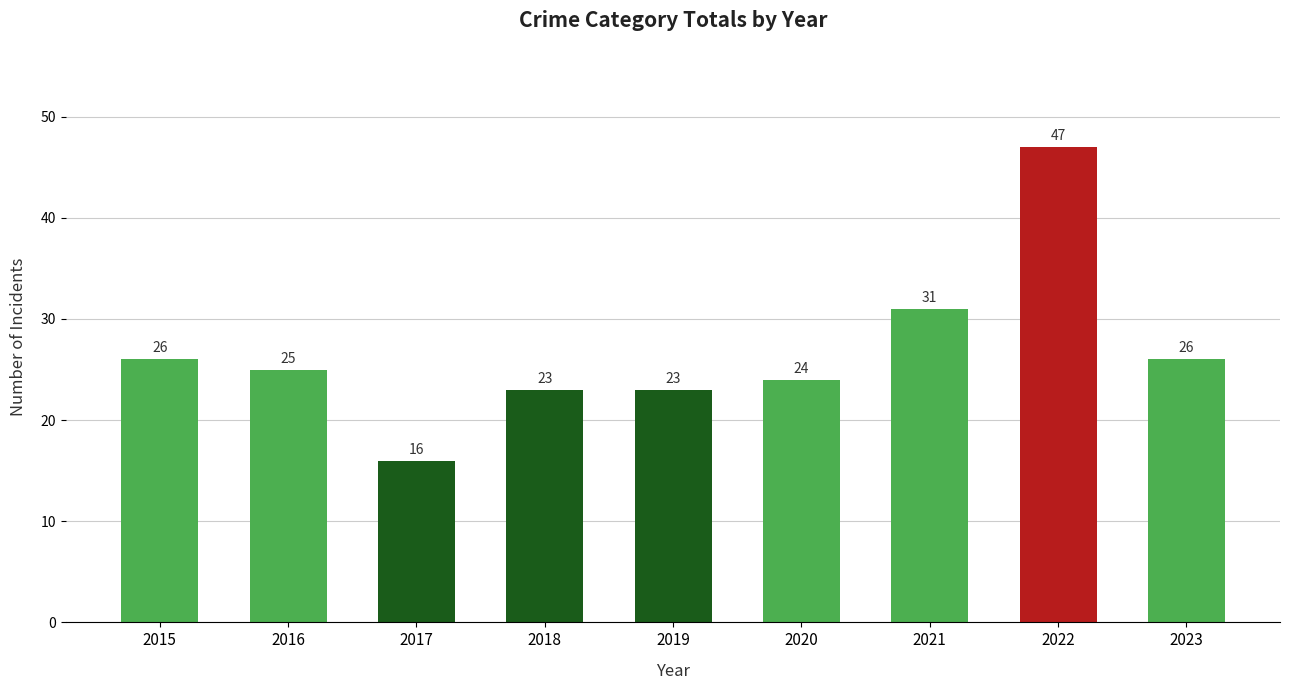

Which category has the lowest value across all series?

2017